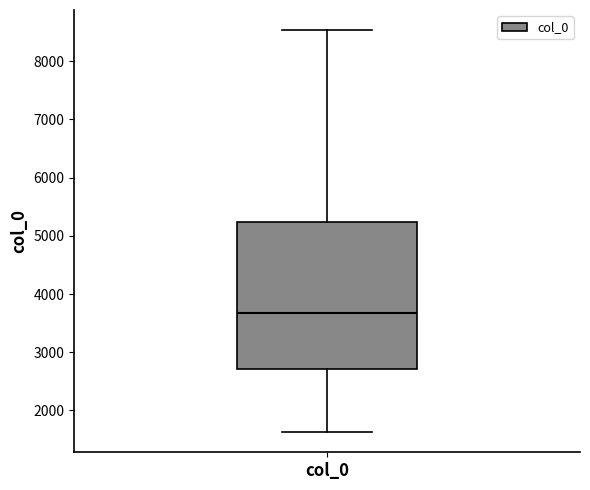

Read this box plot against the y-axis: the position of the median line, the range covered by the box, and the ends of both whiskers. The values are not printed on the chart, so give them approximately, as read against the axis.

median 3700, box 2700 to 5200, whiskers 1600 to 8500